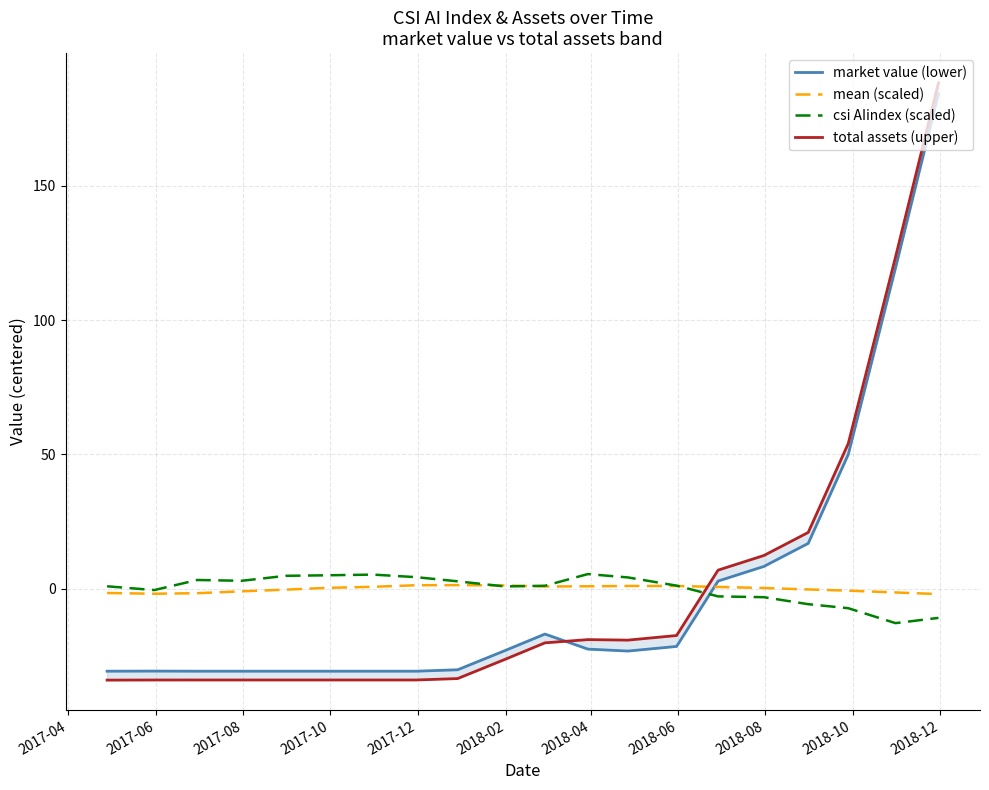

What is the minimum value for csi AIindex (scaled)?

-12.7